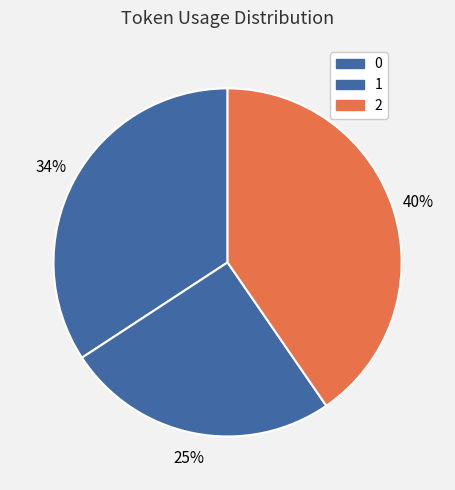

To the nearest percent, what percentage of the pie is 1?

25%